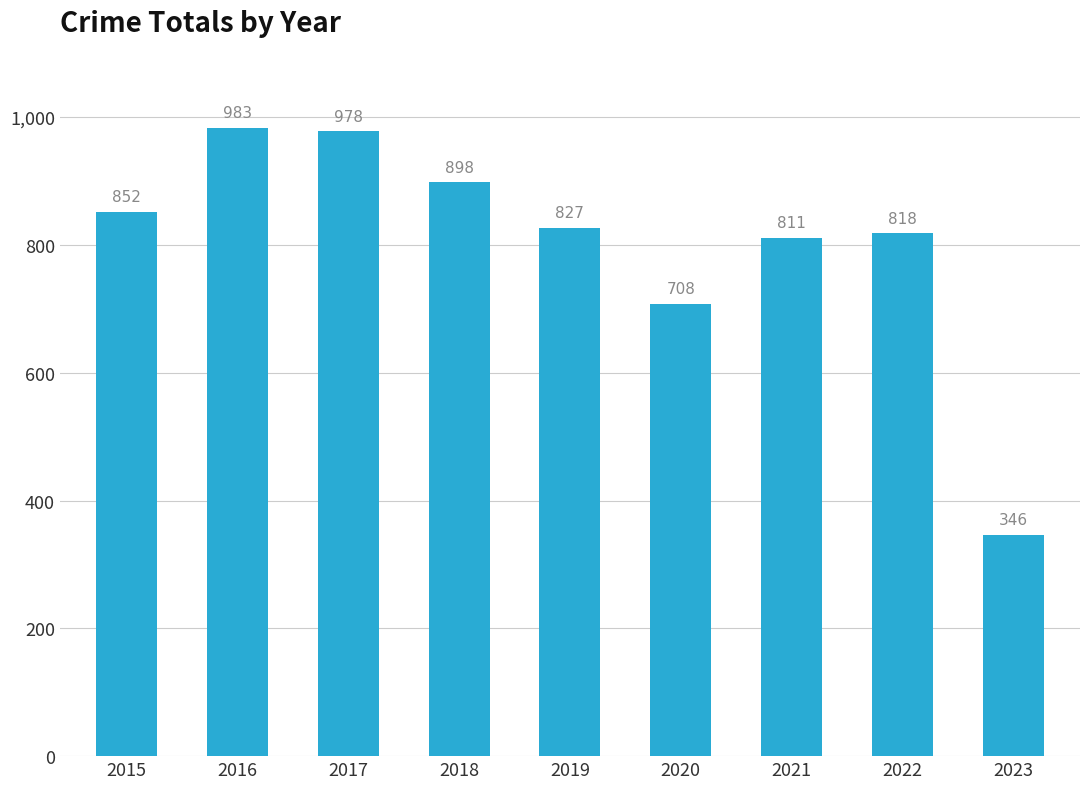

What is the sum of the values at 2015 and 2020?

1560